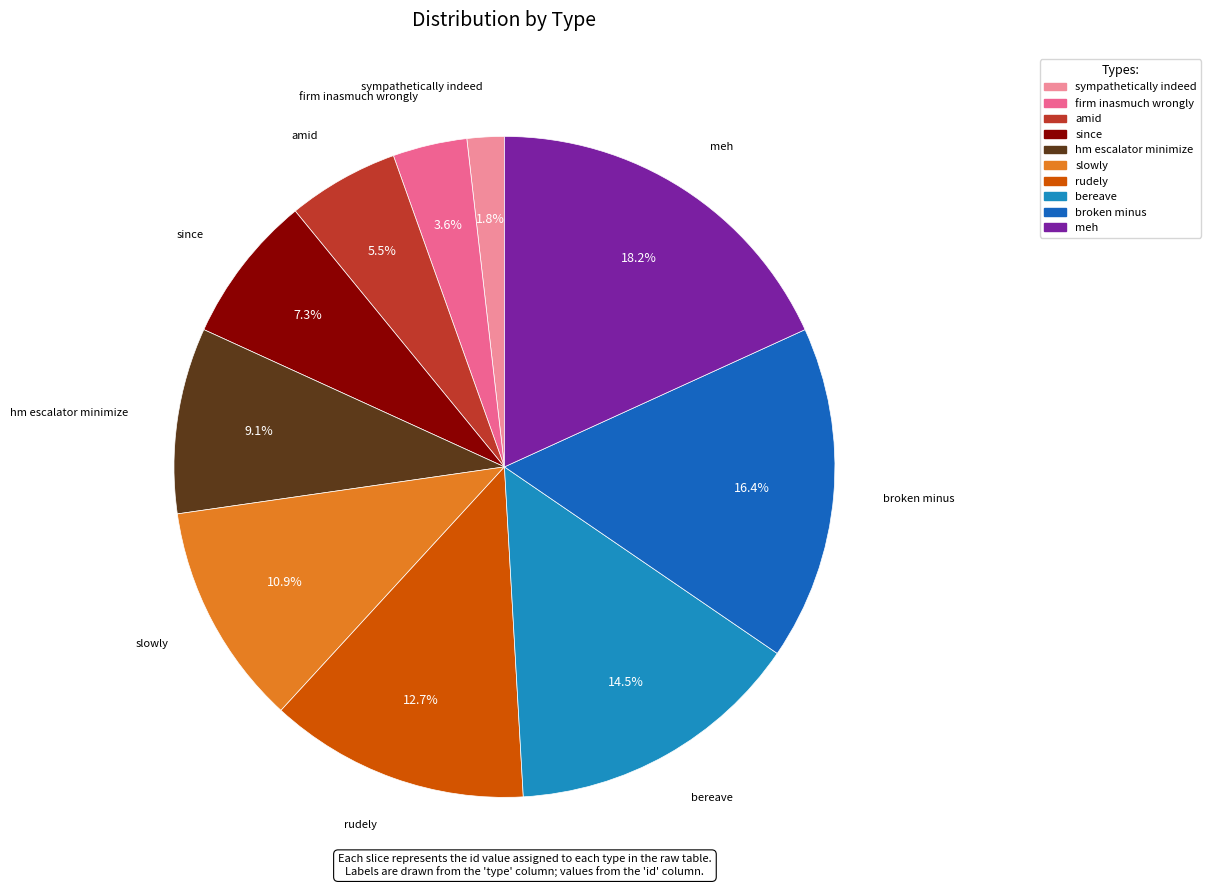

Is it true that slowly is 11% of the pie?

True